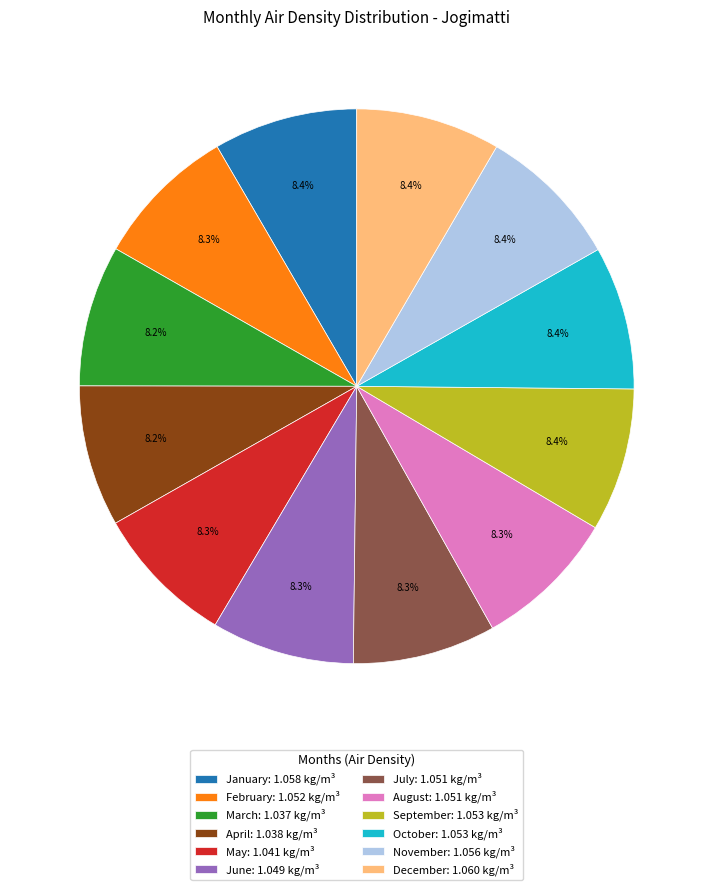

To the nearest percent, what portion does April represent?

8%